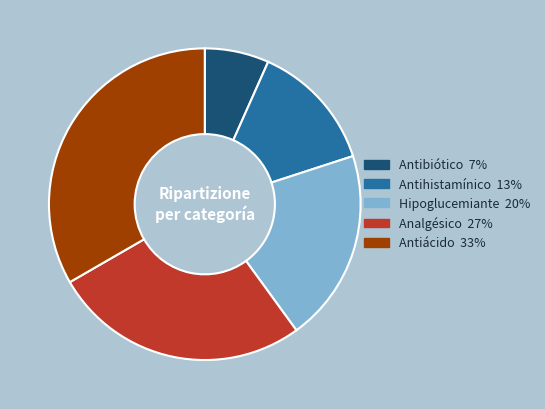

Between Antiácido and Antibiótico, which is larger?

Antiácido